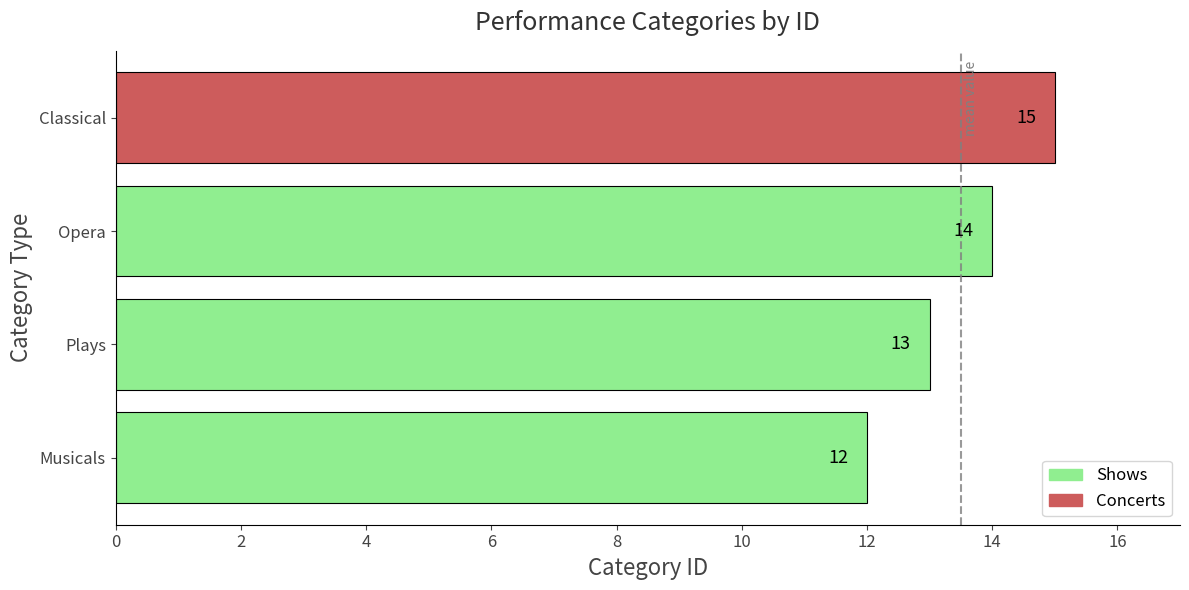

Reading bottom to top, list all the values displayed in this chart.

12	13	14	15